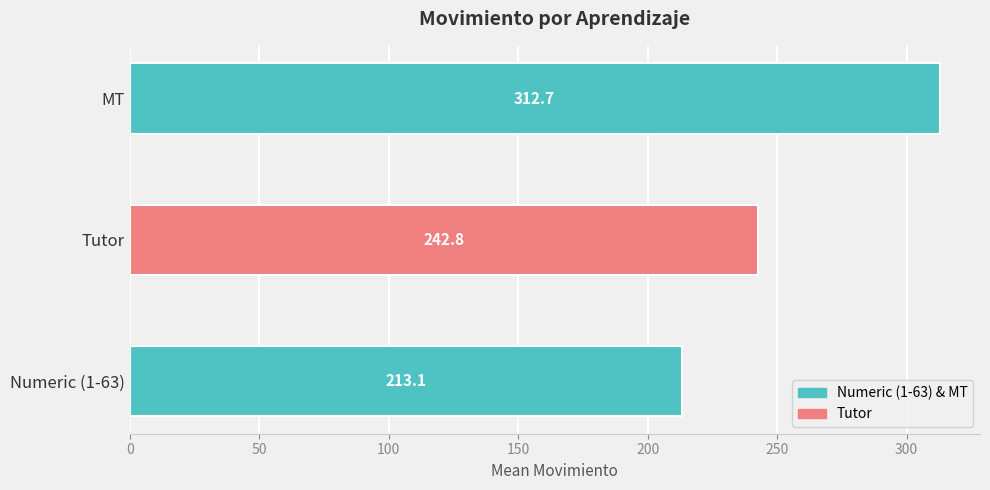

What is the average value?

256.2